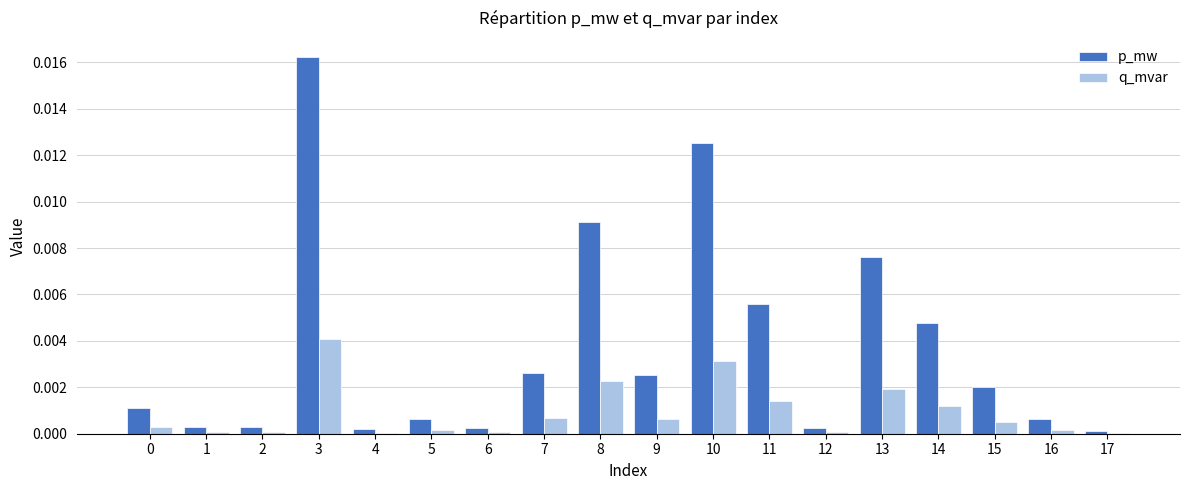

Which series has the largest range (max minus min)?

p_mw